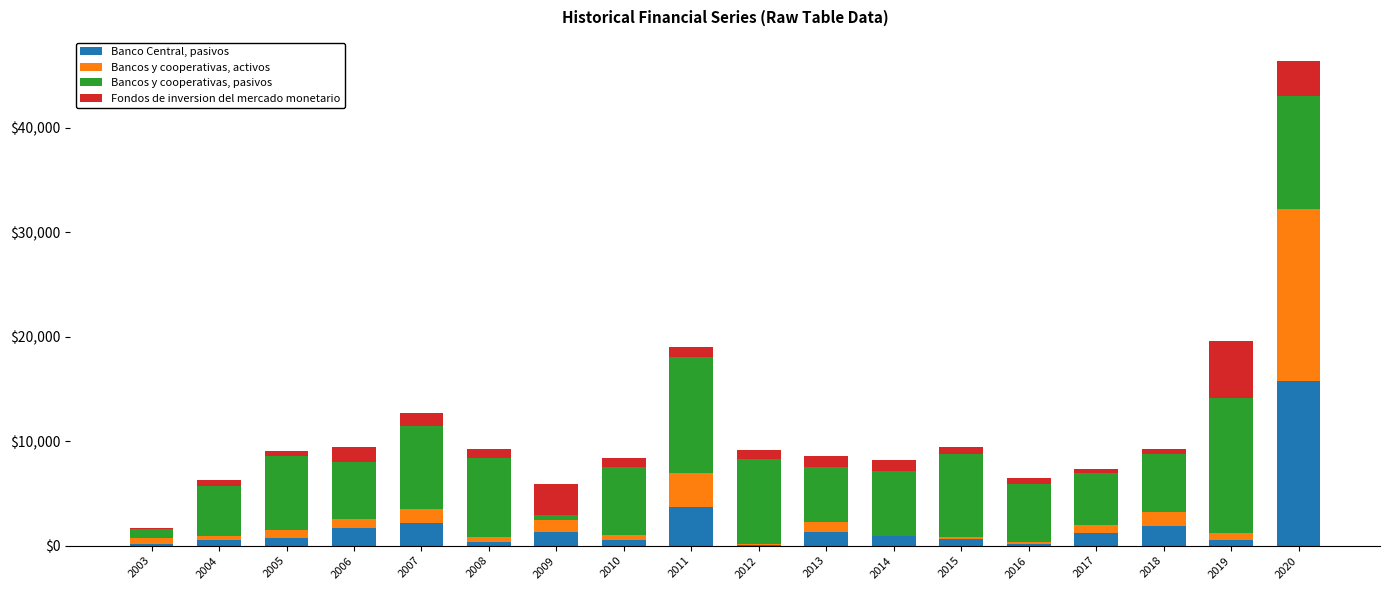

Are the bars horizontal?

No